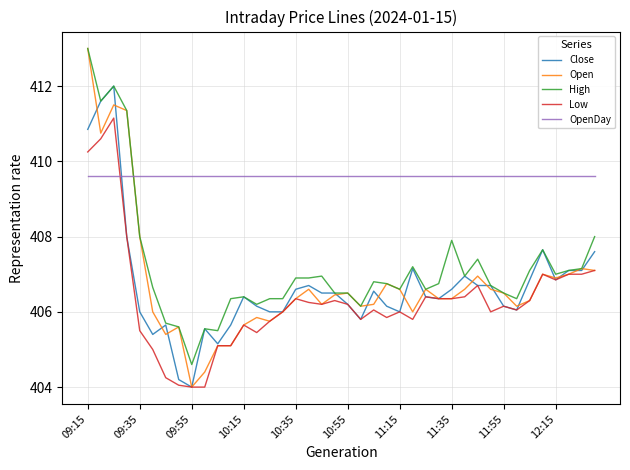

What are all the series names shown in the legend?

Close, Open, High, Low, OpenDay